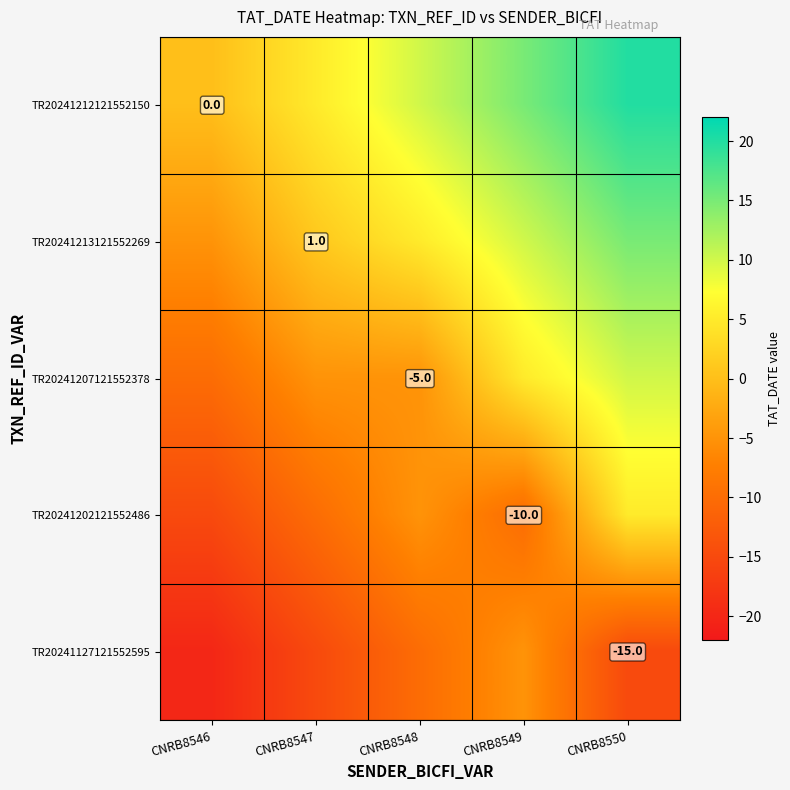

At which category is the sum across all series the highest?

CNRB8550